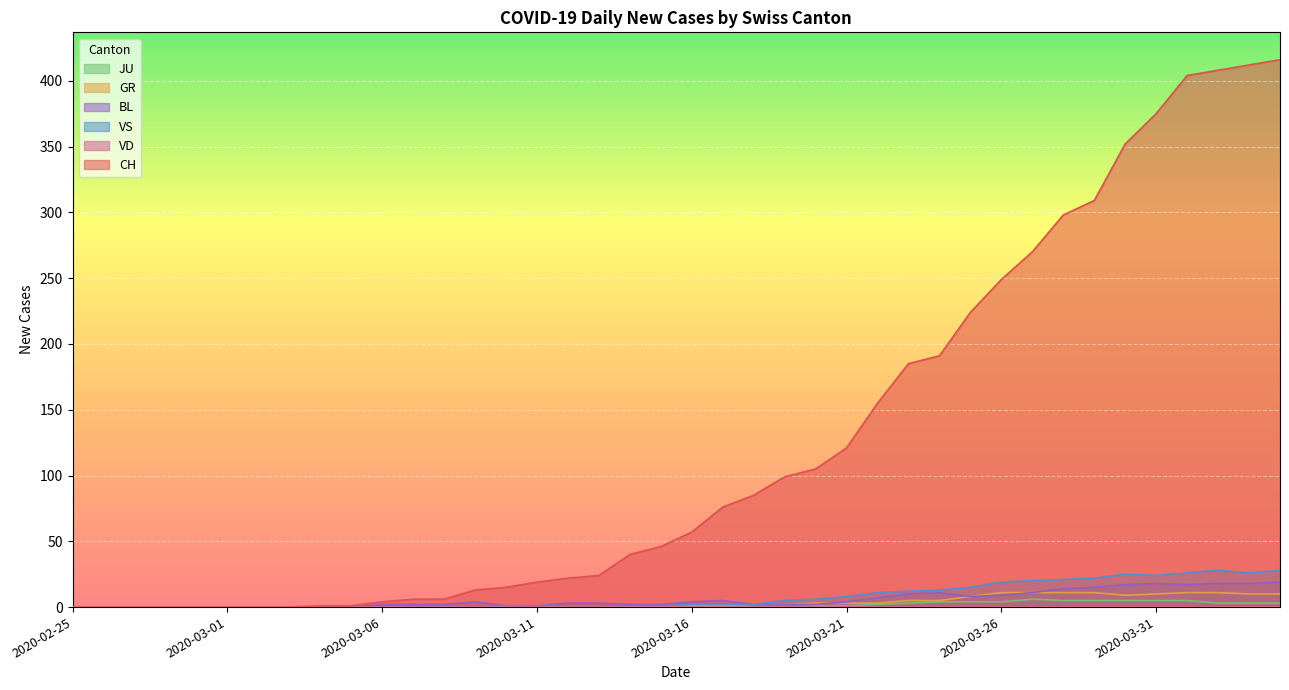

Count the number of categories in the chart.

40